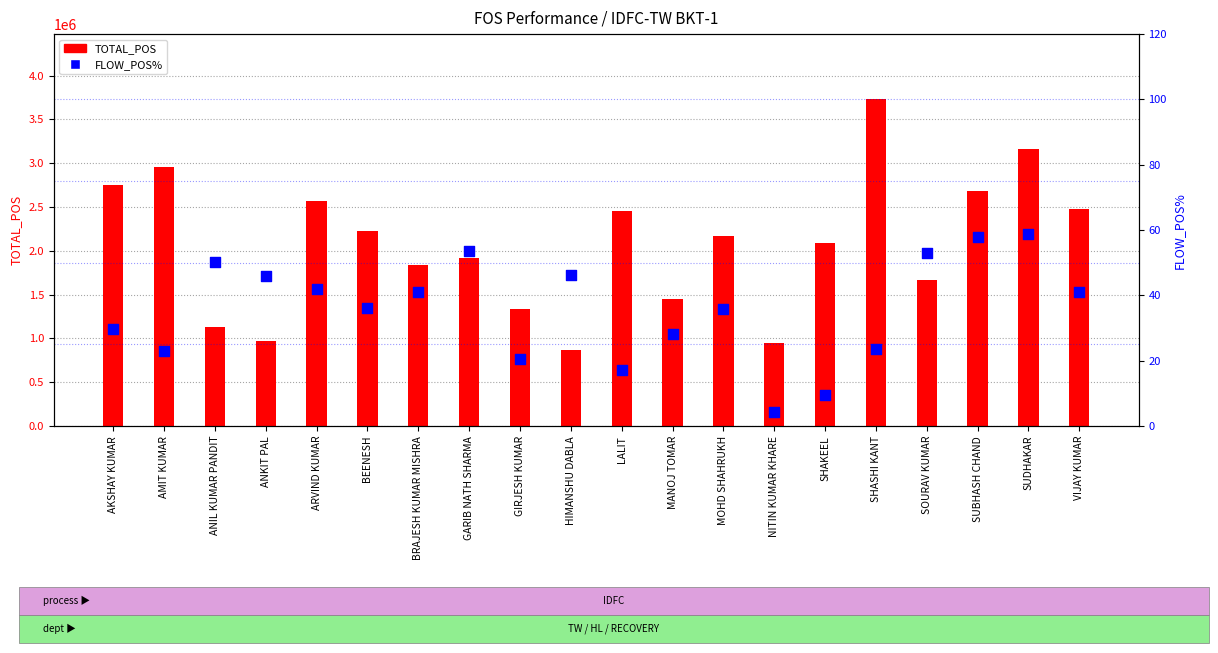

Which series contains the lowest Y value?

FLOW_POS%